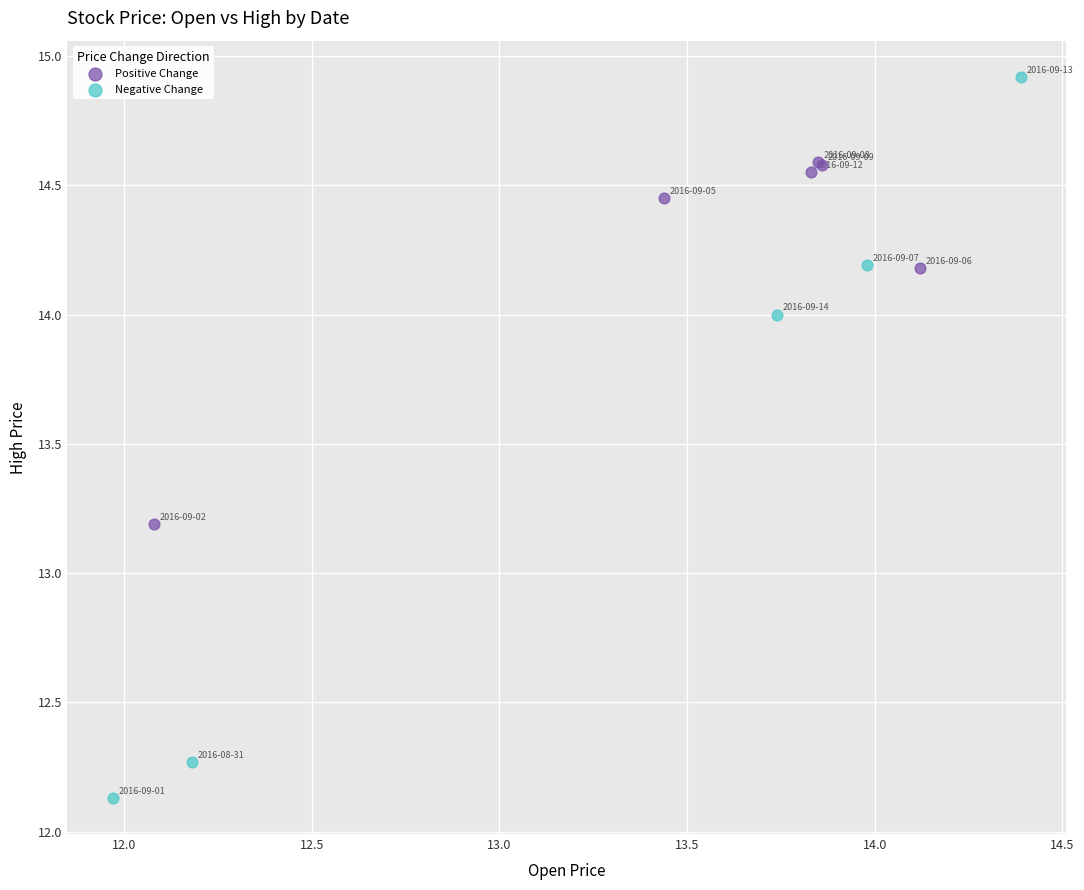

What are all the series names shown in the legend?

Positive Change, Negative Change